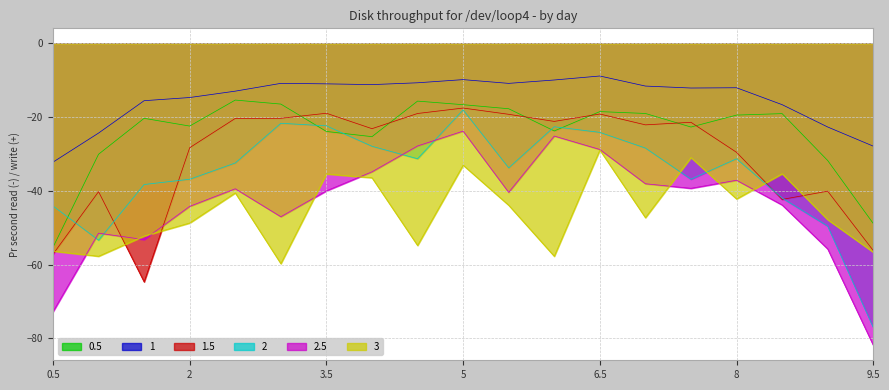

What is the sum of the 3 values at 2.5 and 3?

-100.3